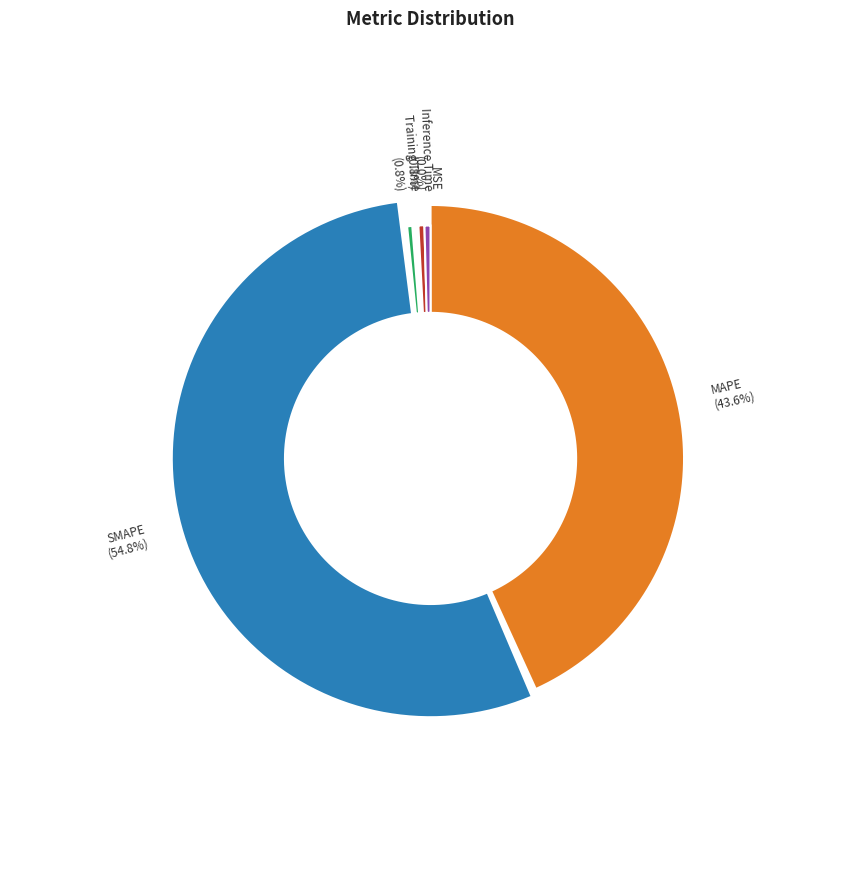

To the nearest percent, what is the average slice percentage?

20%